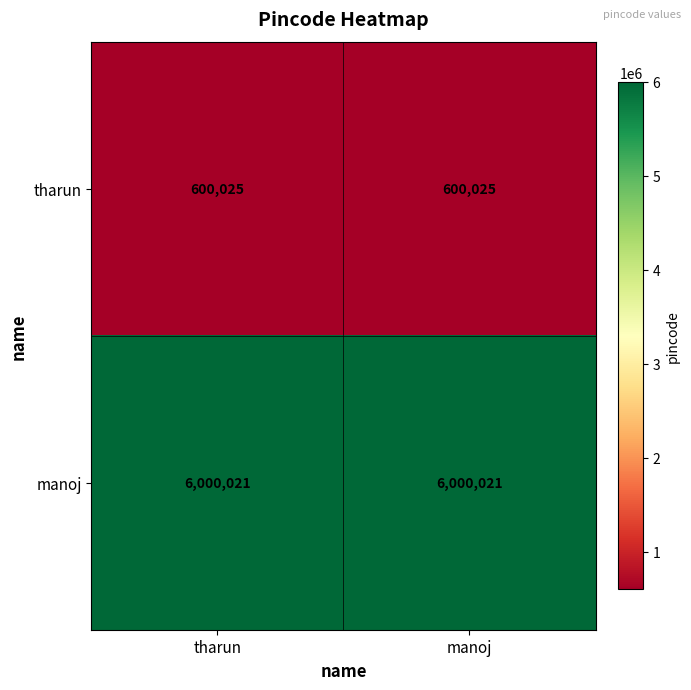

Rank the series at manoj from highest to lowest value.

manoj, tharun